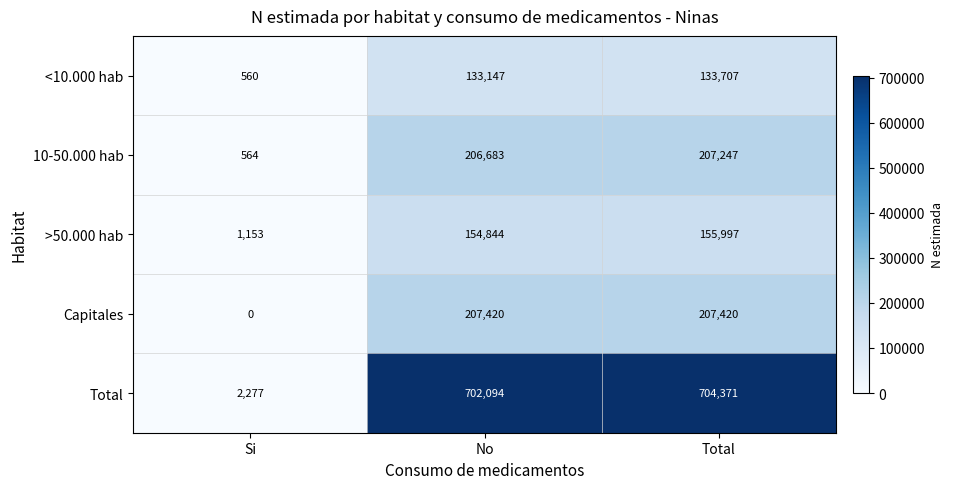

What is the sum of the >50.000 hab values at No and Total?

310841